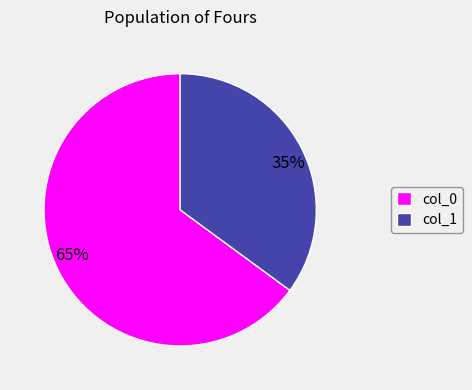

To the nearest percent, what portion does col_1 represent?

35%